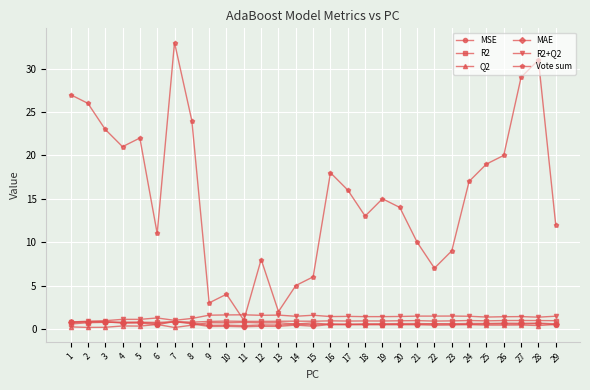

What are all the series names shown in the legend?

MSE, R2, Q2, MAE, R2+Q2, Vote sum